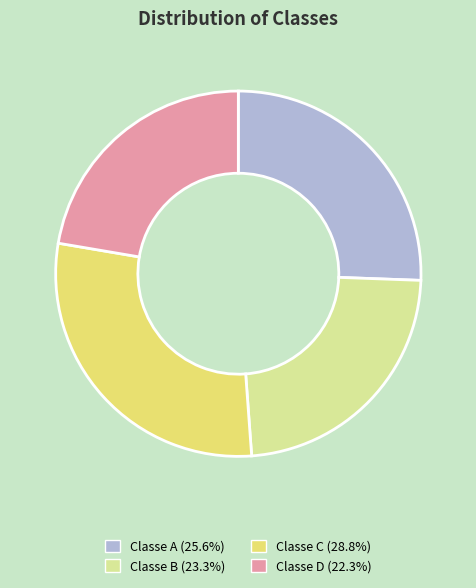

Is Classe C the majority of the pie?

No